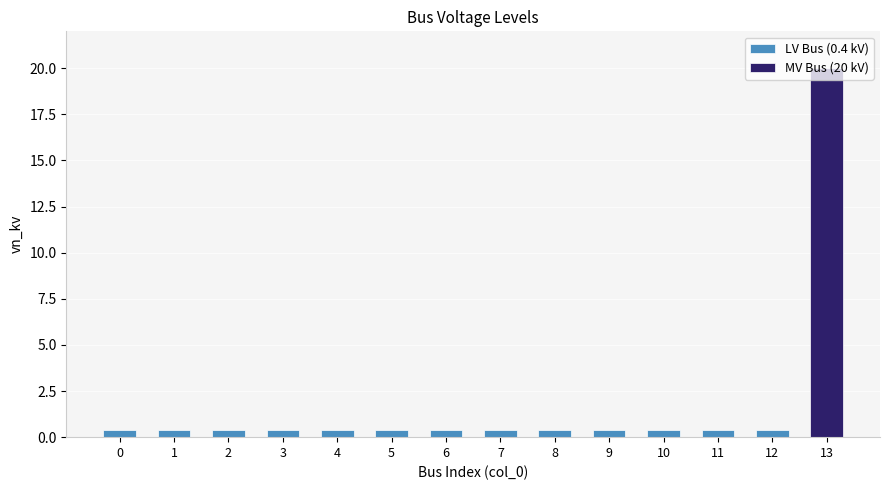

Is it true that the value at 7 is 0.4?

True